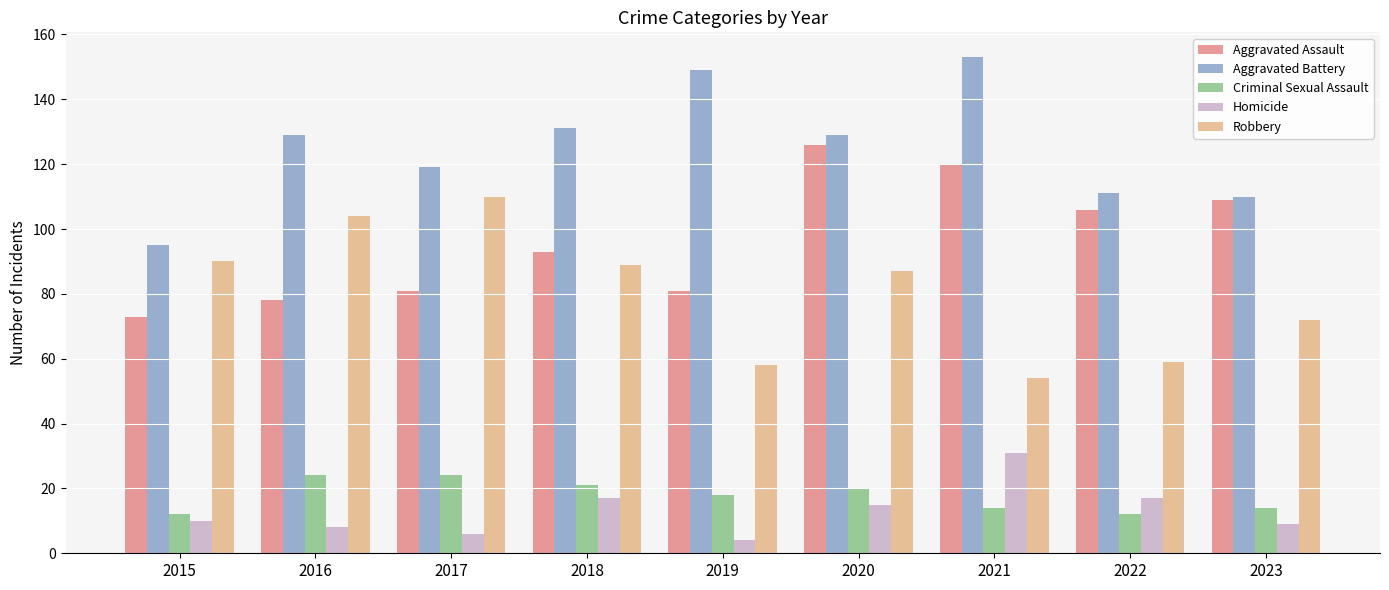

Which label corresponds to the smallest value in the chart?

2019